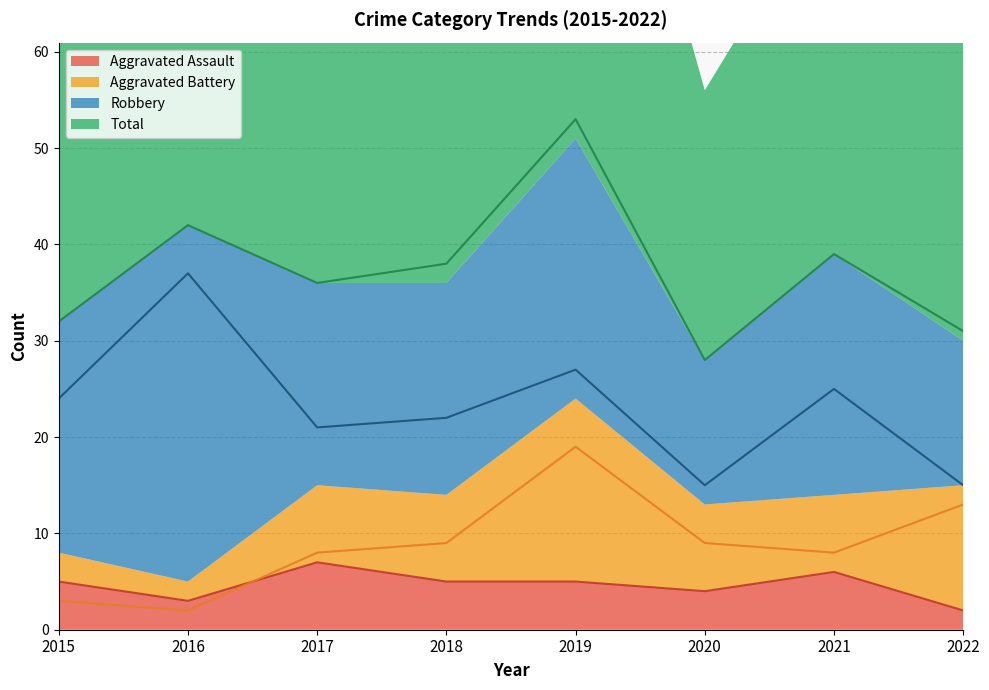

How many data points in Total are less than 38?

4